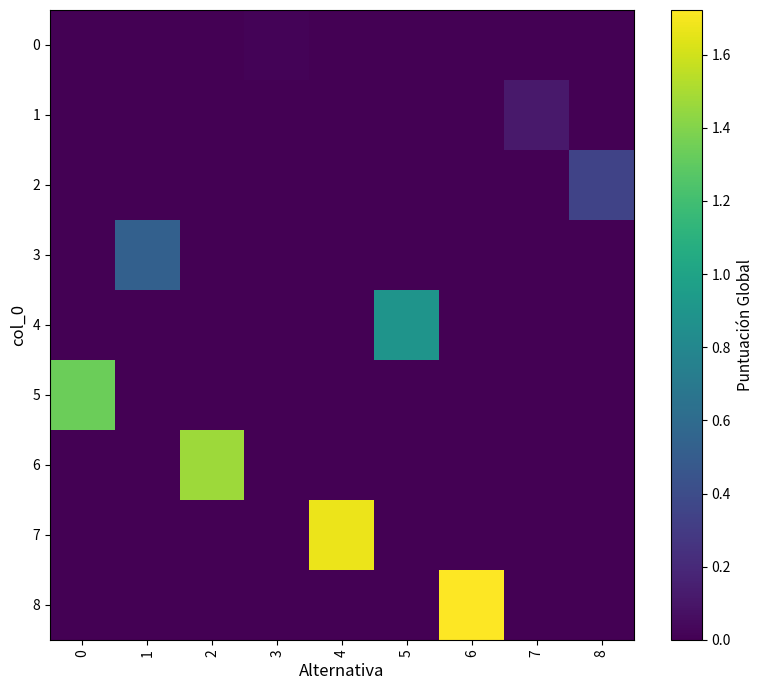

Reading left to right, list all the values displayed in this chart.

0: 0=0.0	1=0.0	2=0.0	3=0.0	4=0.0	5=0.0	6=0.0	7=0.0	8=0.0
1: 0=0.0	1=0.0	2=0.0	3=0.0	4=0.0	5=0.0	6=0.0	7=0.1	8=0.0
2: 0=0.0	1=0.0	2=0.0	3=0.0	4=0.0	5=0.0	6=0.0	7=0.0	8=0.3
3: 0=0.0	1=0.5	2=0.0	3=0.0	4=0.0	5=0.0	6=0.0	7=0.0	8=0.0
4: 0=0.0	1=0.0	2=0.0	3=0.0	4=0.0	5=0.9	6=0.0	7=0.0	8=0.0
5: 0=1.3	1=0.0	2=0.0	3=0.0	4=0.0	5=0.0	6=0.0	7=0.0	8=0.0
6: 0=0.0	1=0.0	2=1.5	3=0.0	4=0.0	5=0.0	6=0.0	7=0.0	8=0.0
7: 0=0.0	1=0.0	2=0.0	3=0.0	4=1.7	5=0.0	6=0.0	7=0.0	8=0.0
8: 0=0.0	1=0.0	2=0.0	3=0.0	4=0.0	5=0.0	6=1.7	7=0.0	8=0.0